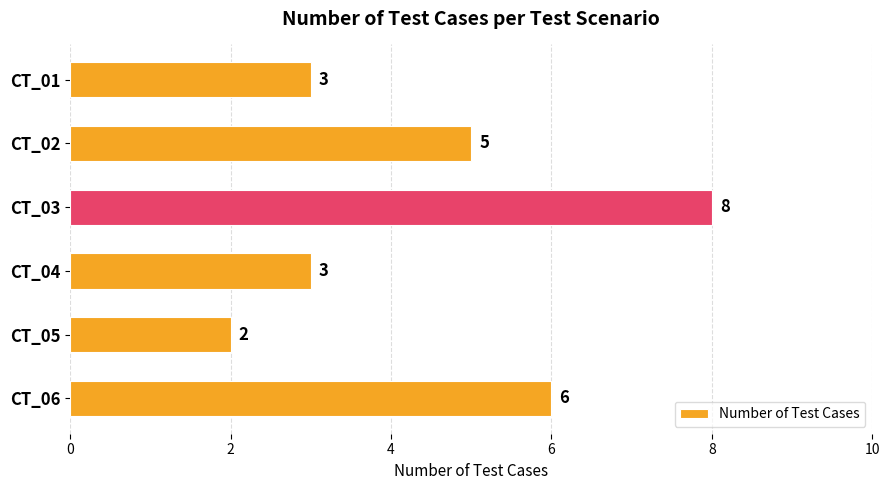

What is the difference between the maximum and minimum values?

6